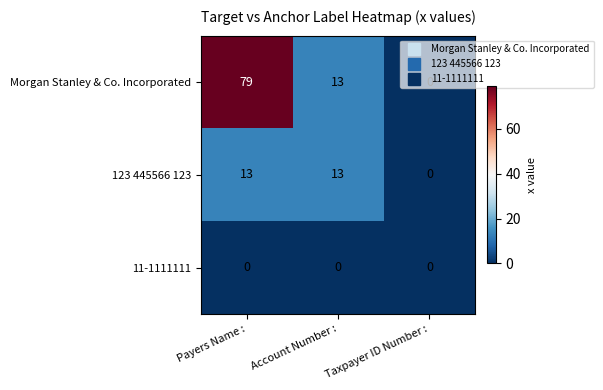

Between Payers Name : and Taxpayer ID Number :, which series saw the biggest shift?

Morgan Stanley & Co. Incorporated